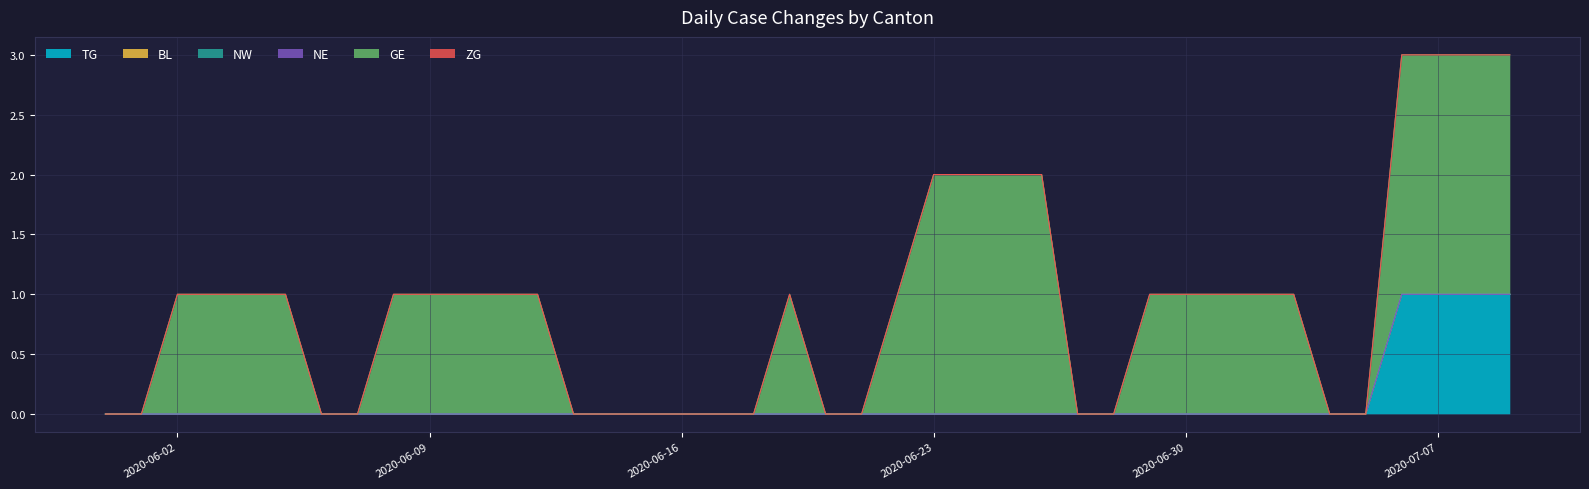

Which series has the largest total across all categories?

GE